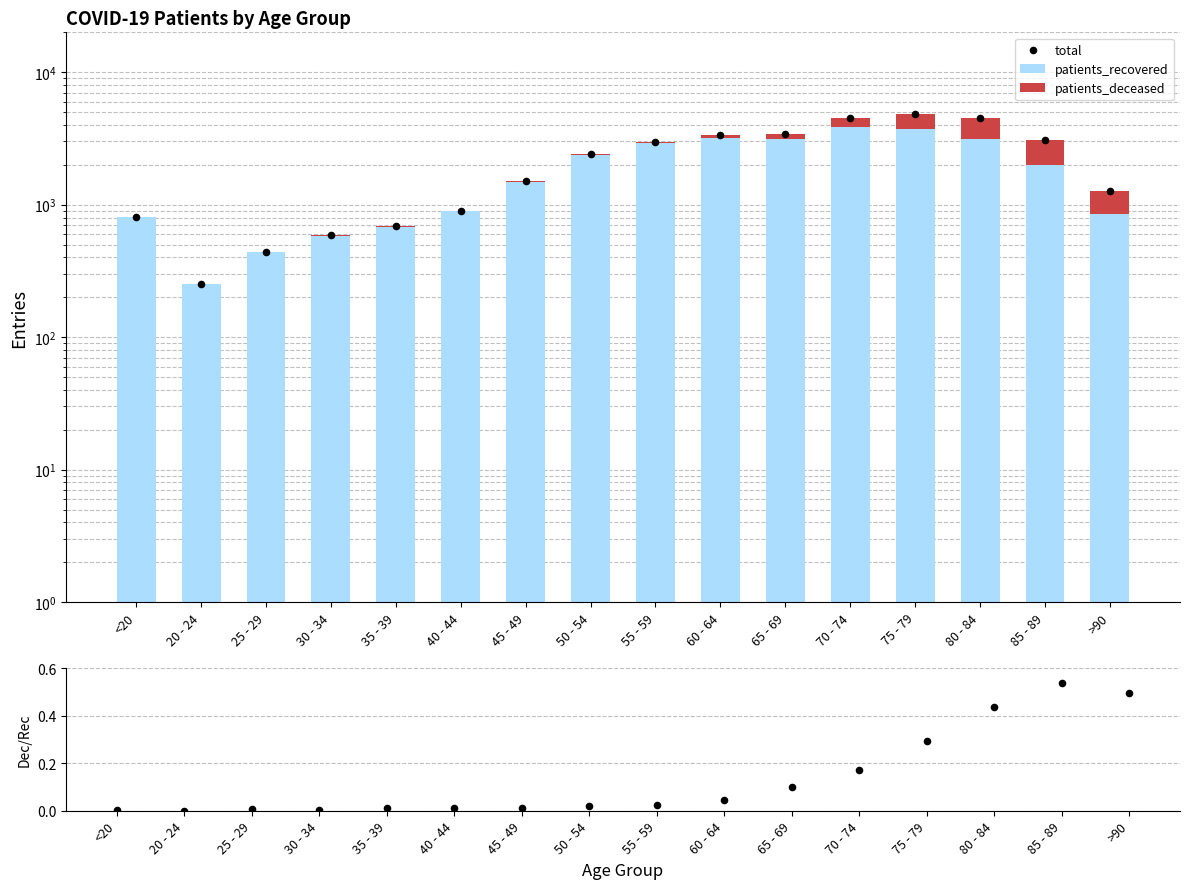

Is the value of total at 30 - 34 greater than the value of patients_recovered at 60 - 64?

No